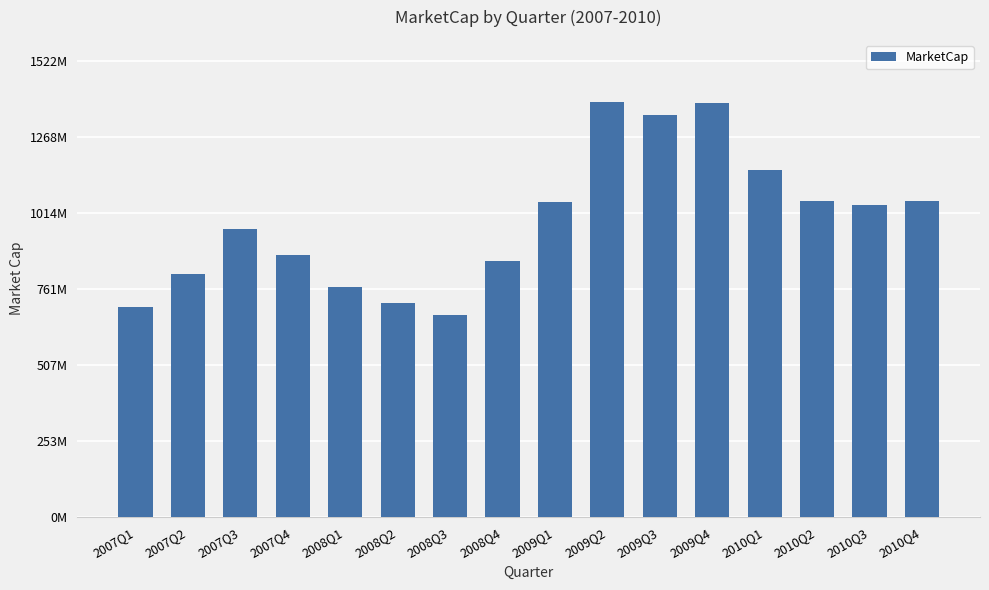

What is the difference between the maximum and minimum values?

709402419.3